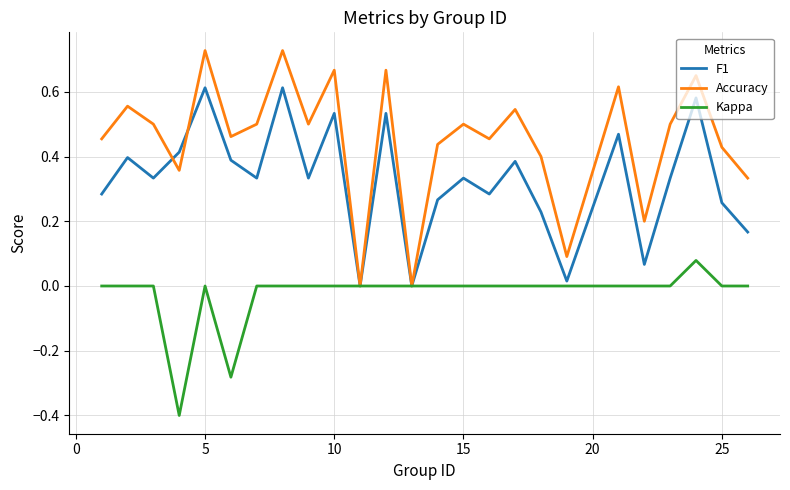

What are all the series names shown in the legend?

F1, Accuracy, Kappa